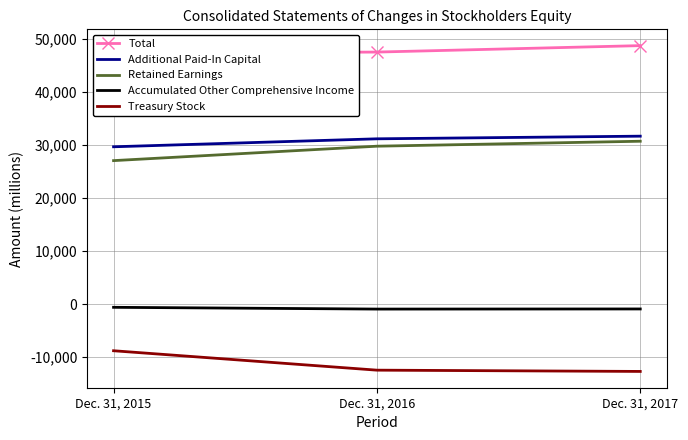

Where is Total nearest to the value 48007?

Dec. 31, 2016